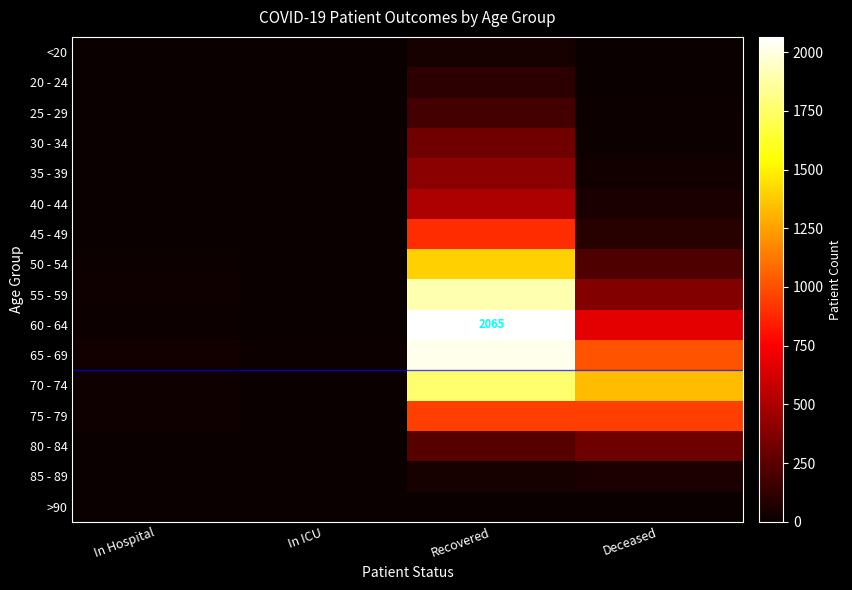

At which label does 35 - 39 first exceed 26?

Recovered